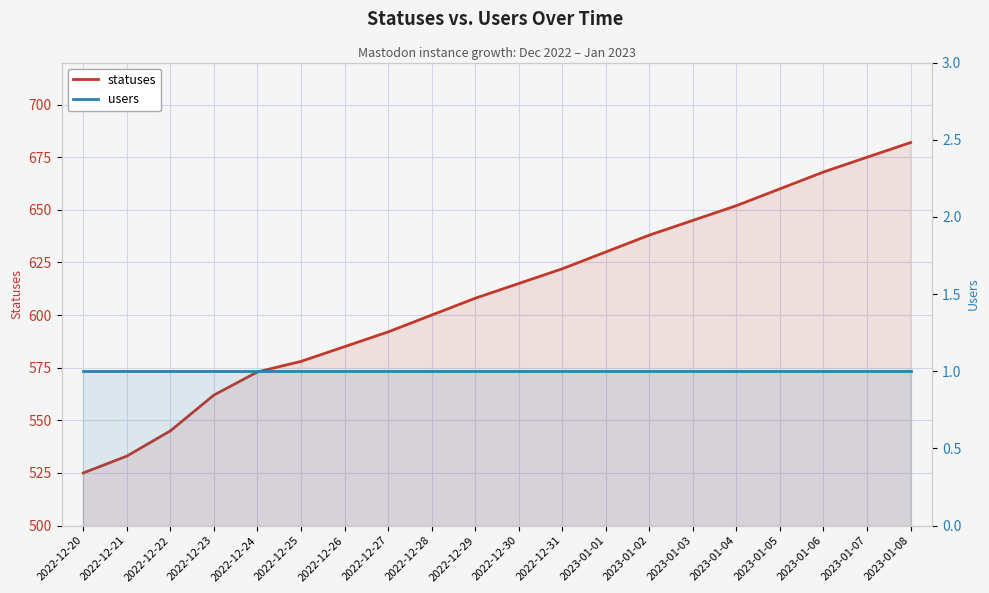

True or false: statuses and users cross at least once.

False